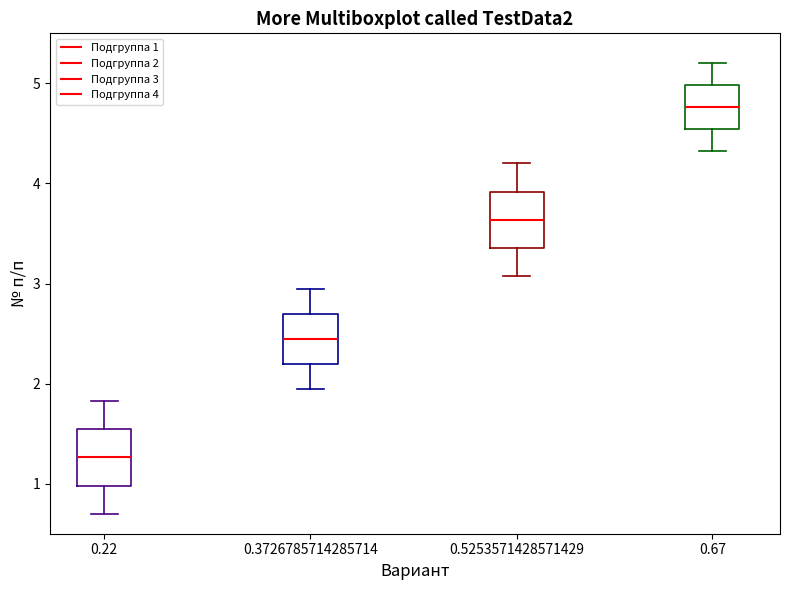

Reading left to right, transcribe this box plot: for each box, give where its median line is, the range the box spans, and where its two whiskers end, as read against the y-axis. The values are not printed on the chart, so give them approximately, as read against the axis.

0.22: median 1.3, box 1.0 to 1.5, whiskers 0.7 to 1.8
0.3726785714285714: median 2.5, box 2.2 to 2.7, whiskers 2.0 to 3.0
0.5253571428571429: median 3.6, box 3.4 to 3.9, whiskers 3.1 to 4.2
0.67: median 4.8, box 4.5 to 5.0, whiskers 4.3 to 5.2